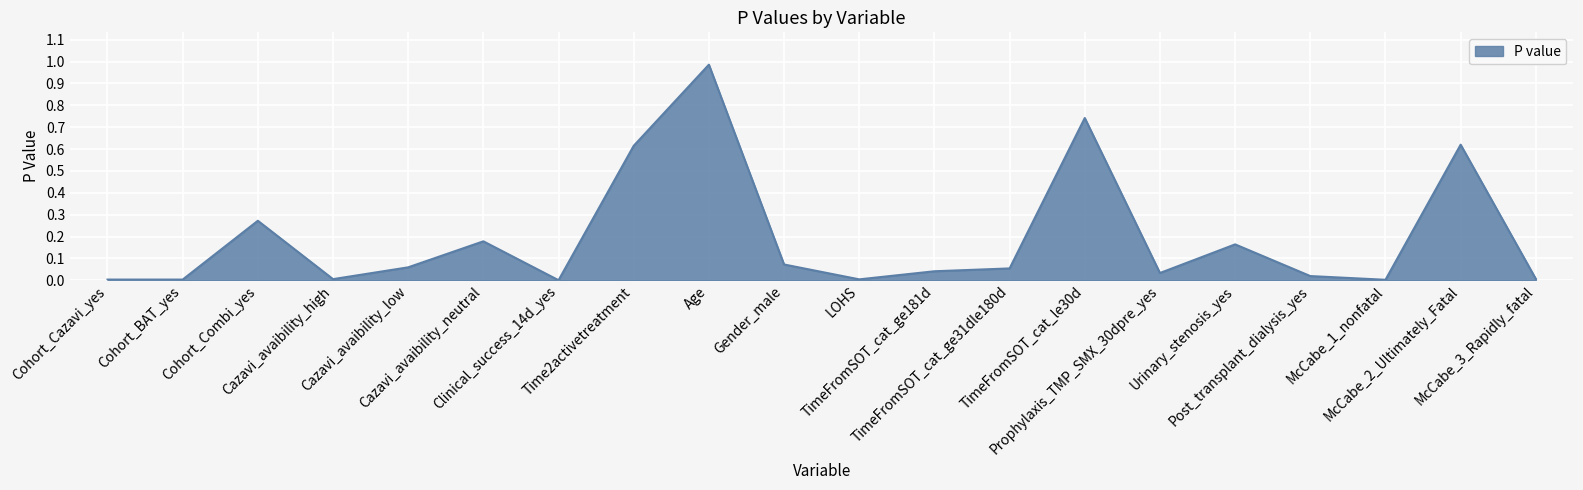

How many lines are shown in the chart?

1